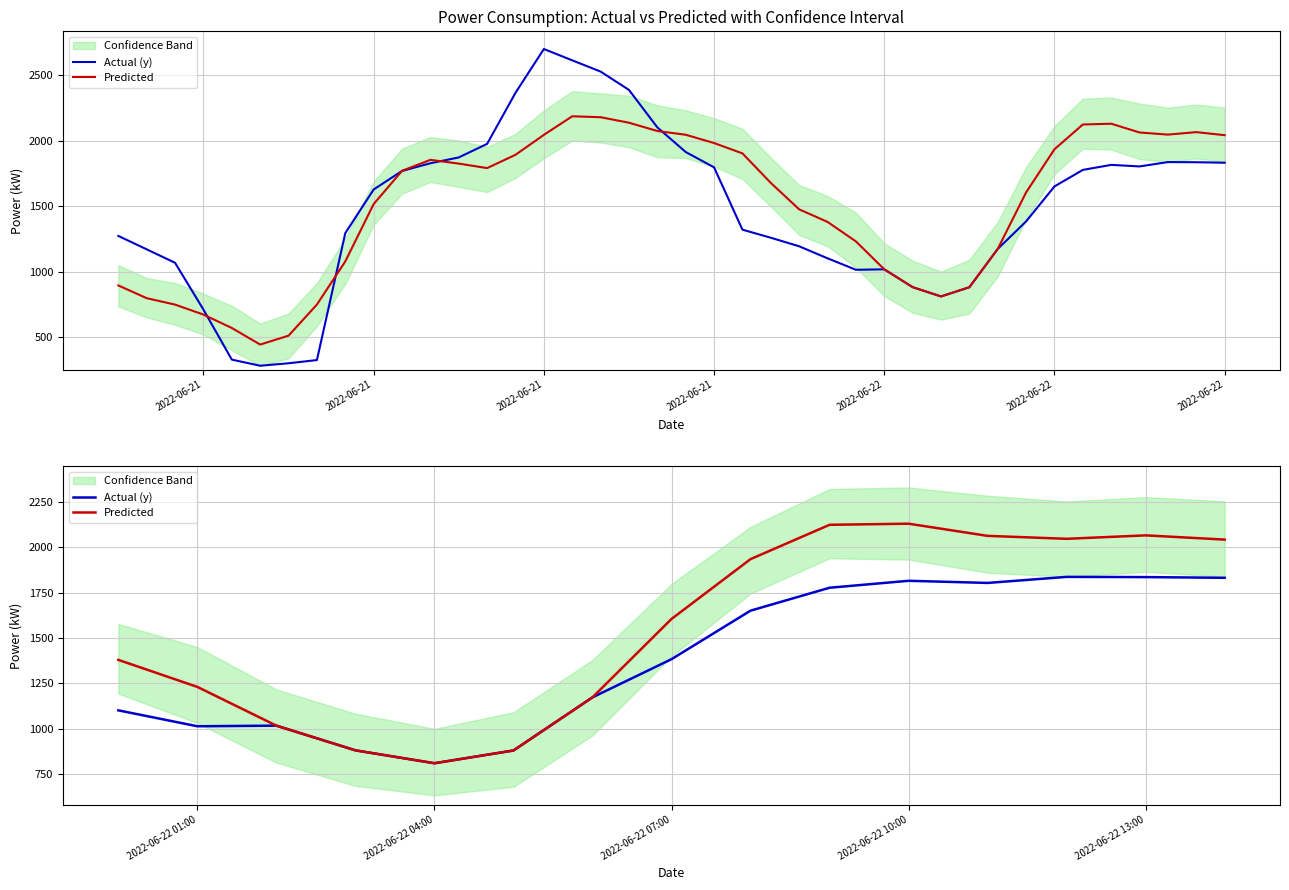

True or false: Actual (y) and Predicted intersect in this chart.

False